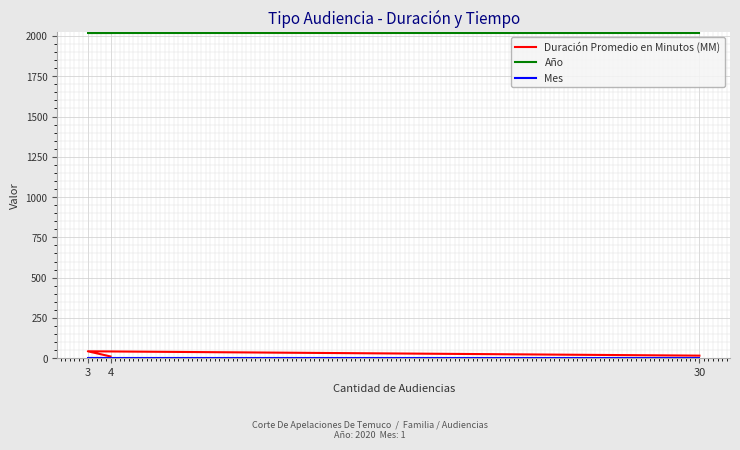

Is the value of Duración Promedio en Minutos (MM) at 3 greater than the value of Año at 3?

No